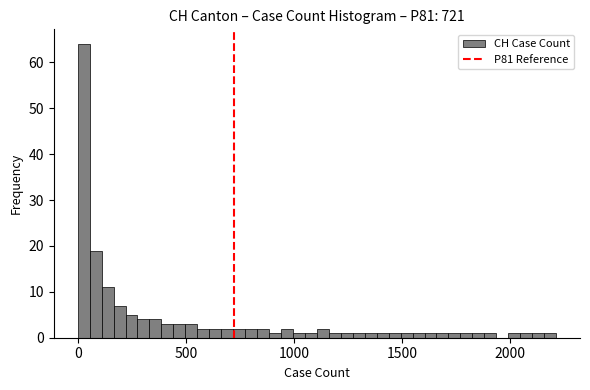

Read against the x-axis, roughly where is the centre of the tallest bar?

50